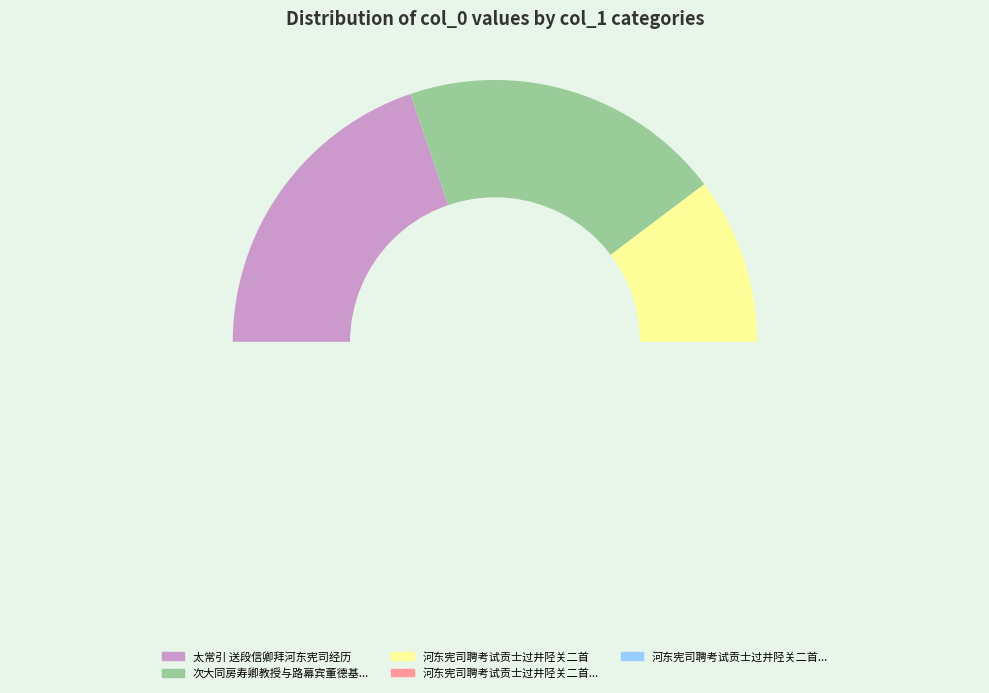

Does any single category account for the majority?

No